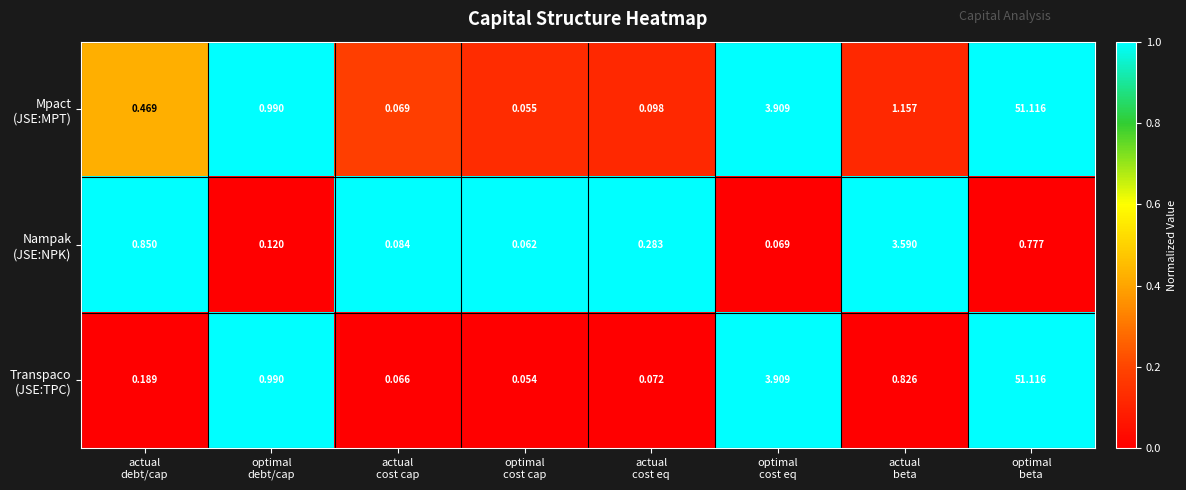

How many data points does each series have?

8